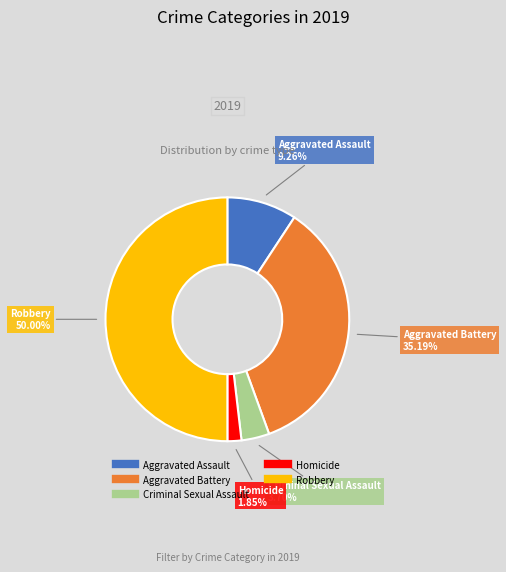

Is Homicide the majority of the pie?

No